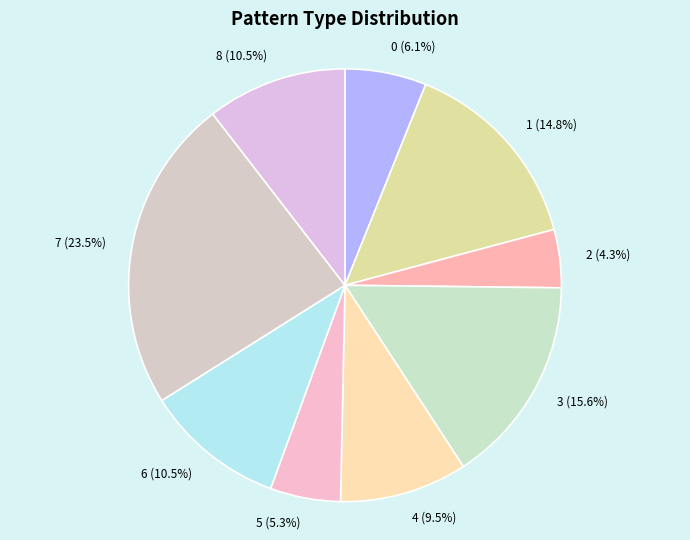

What portion of the pie excludes 0?

93.9%